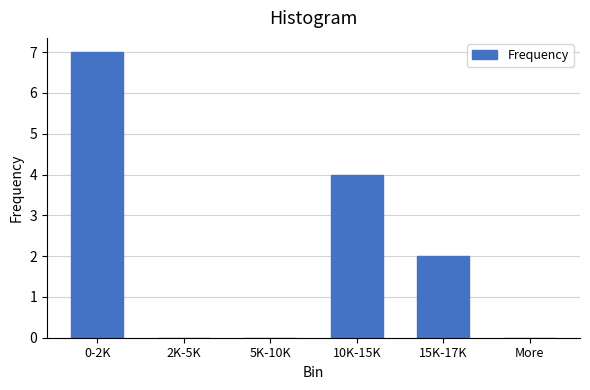

Reading right to left, list all the values displayed in this chart.

More=0	15K-17K=2	10K-15K=4	5K-10K=0	2K-5K=0	0-2K=7